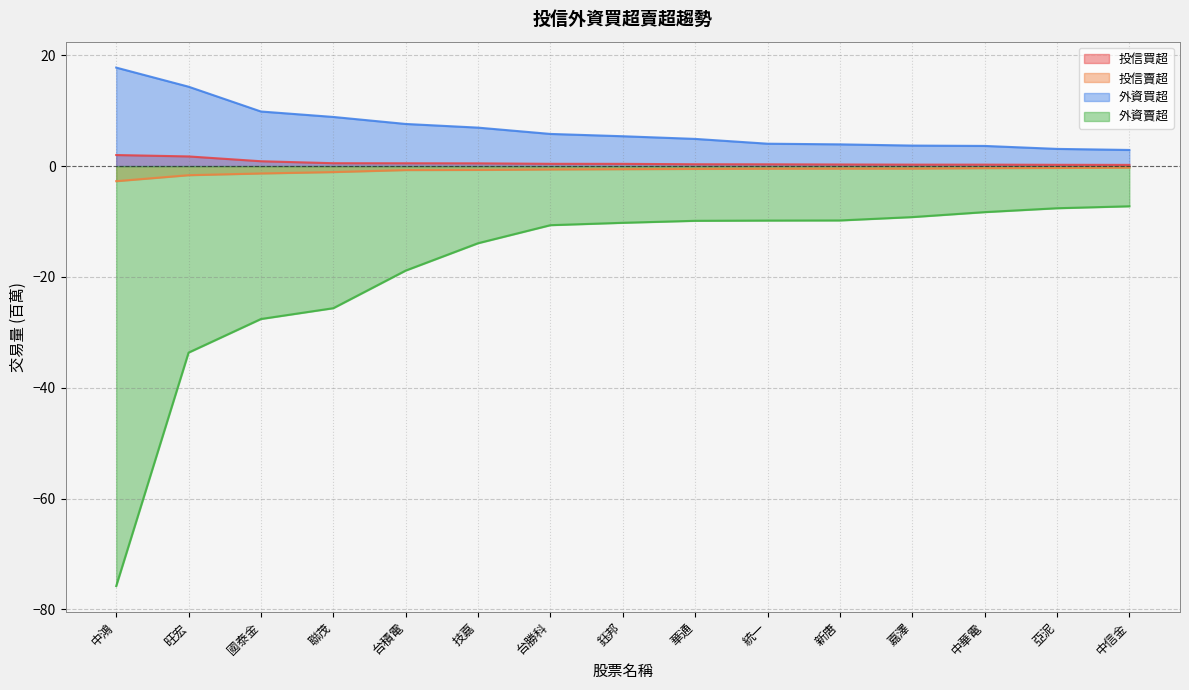

At which category is the sum across all series the highest?

中信金